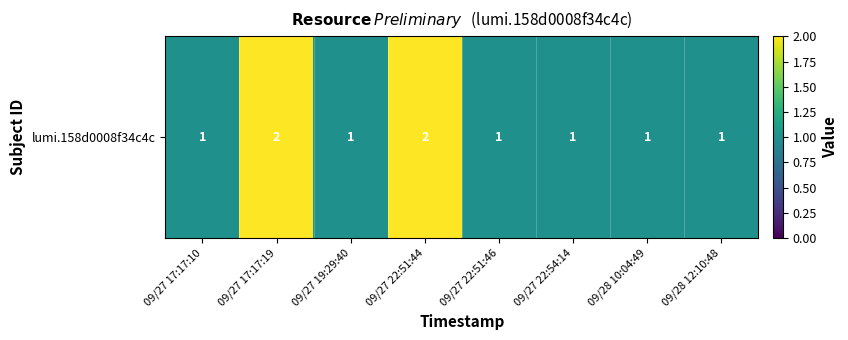

What is the smallest value displayed?

1